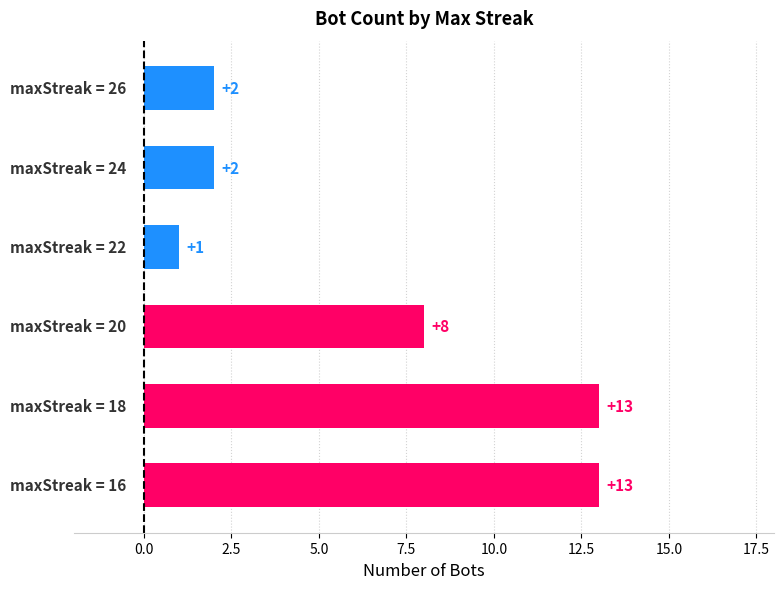

What is the difference between the maximum and minimum values?

12